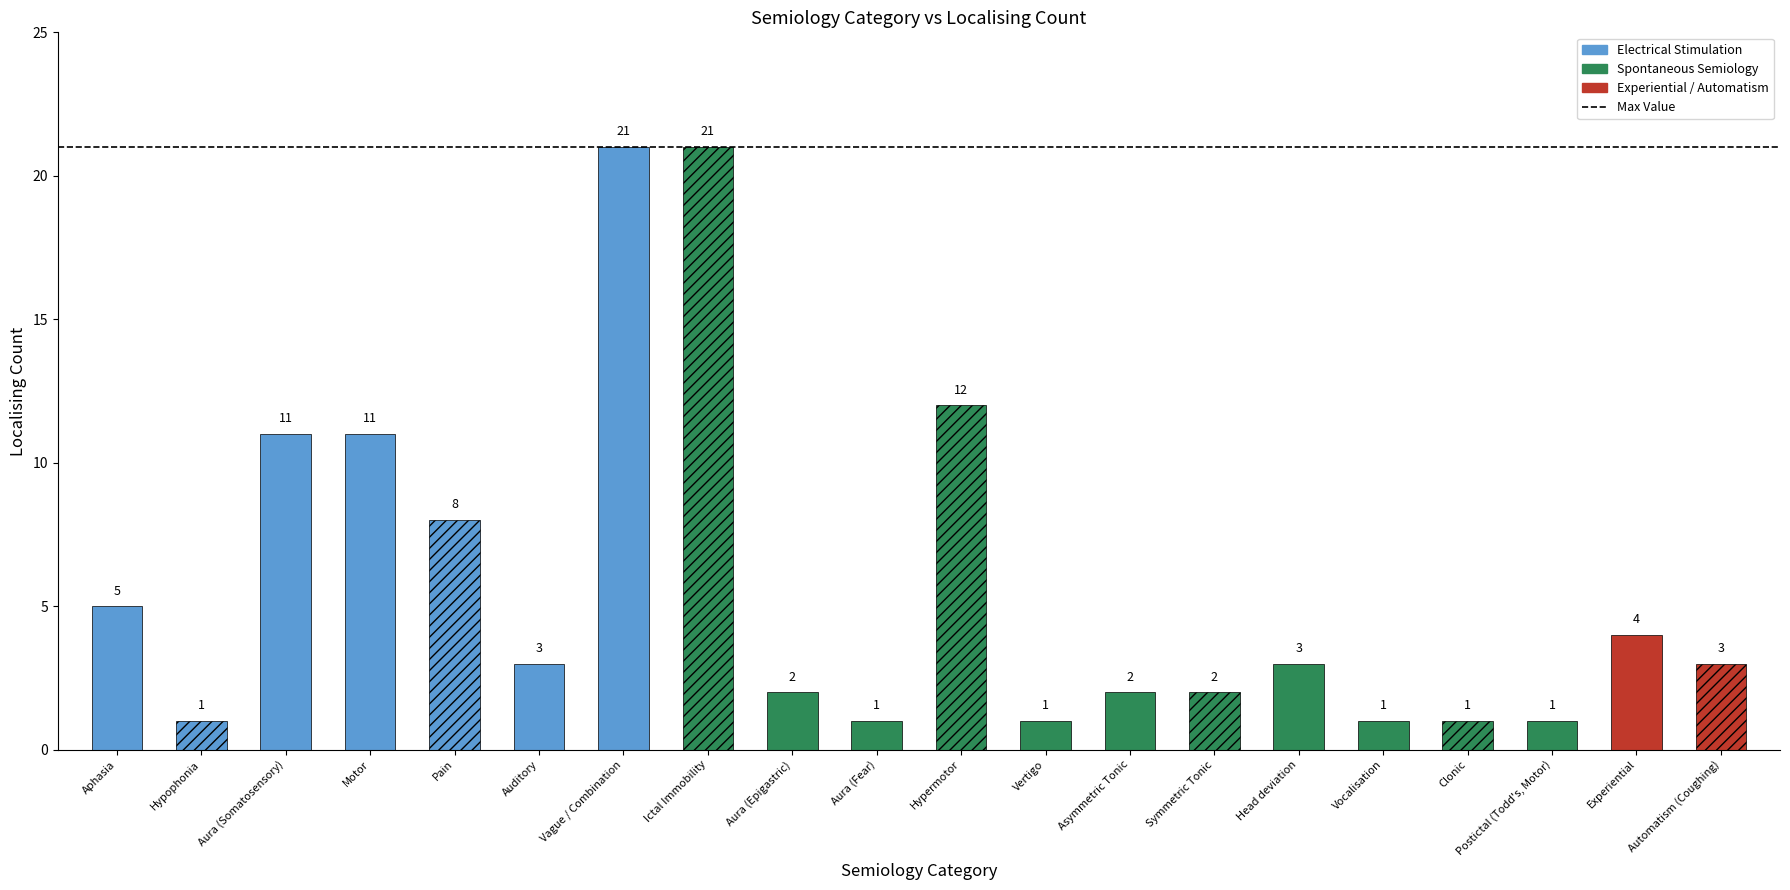

The value at Aura (Epigastric) is 2. True or false?

True